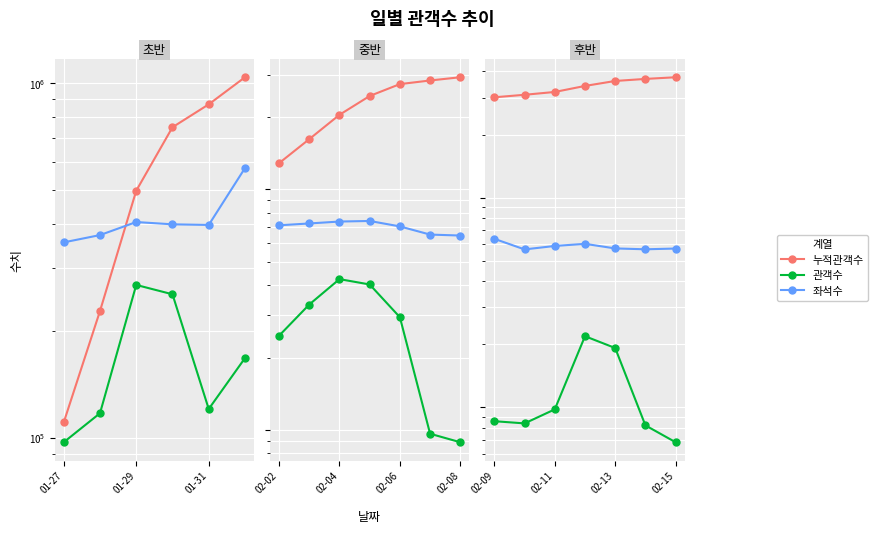

What are all the series names shown in the legend?

누적관객수, 관객수, 좌석수